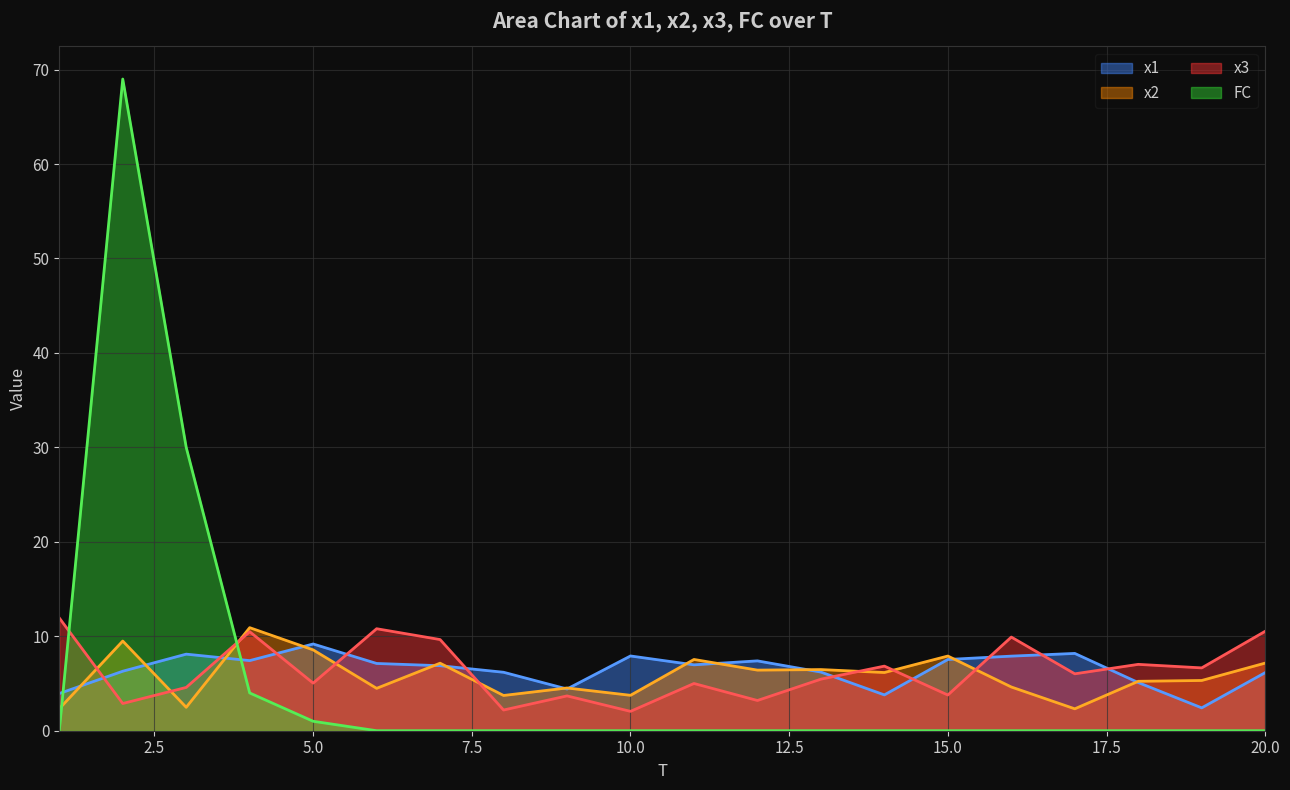

Where is the first local maximum for x3?

4